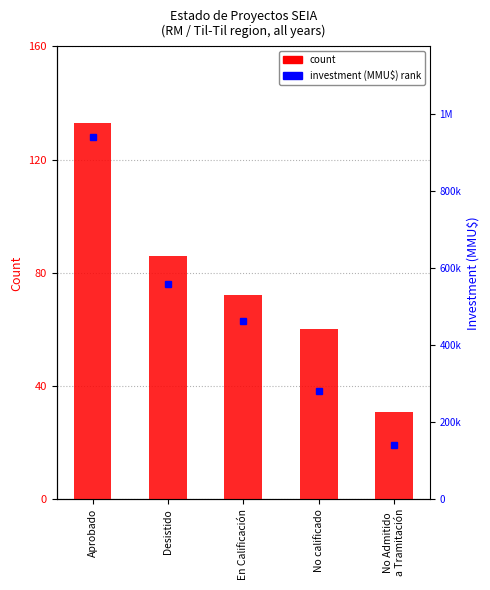

Between Desistido and No calificado, which series saw the biggest shift?

investment rank